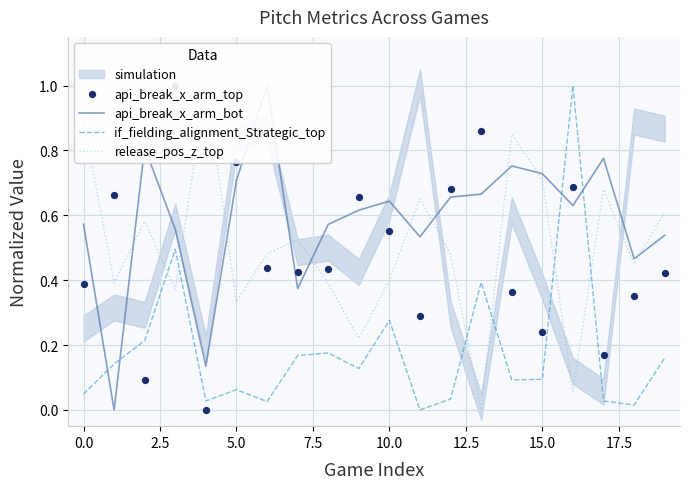

At how many categories does at least one series exceed 0?

20